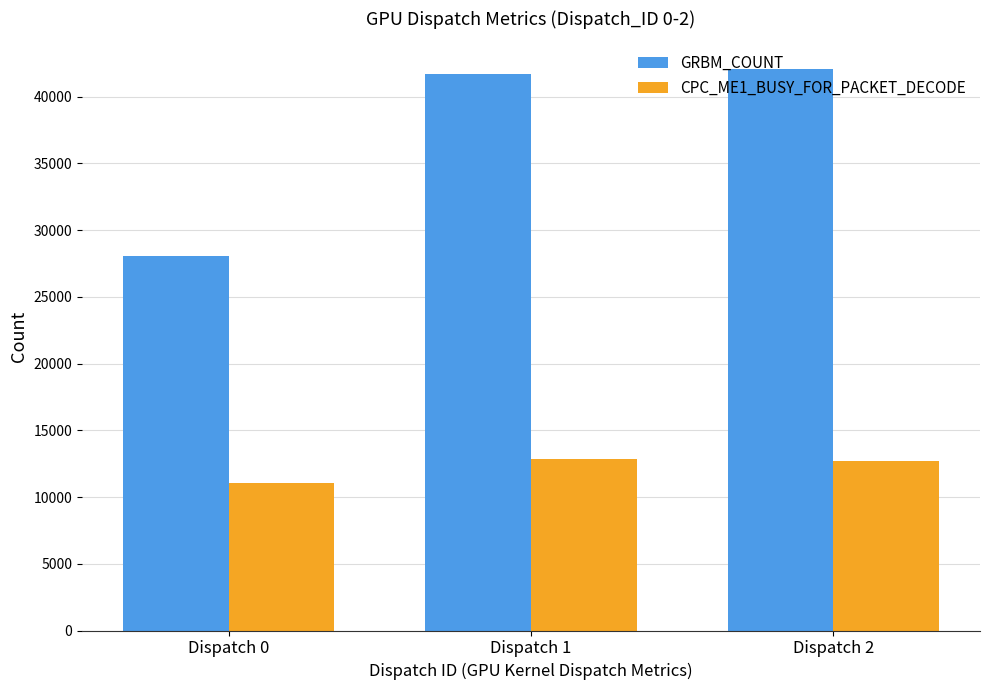

Which series has the largest range (max minus min)?

GRBM_COUNT